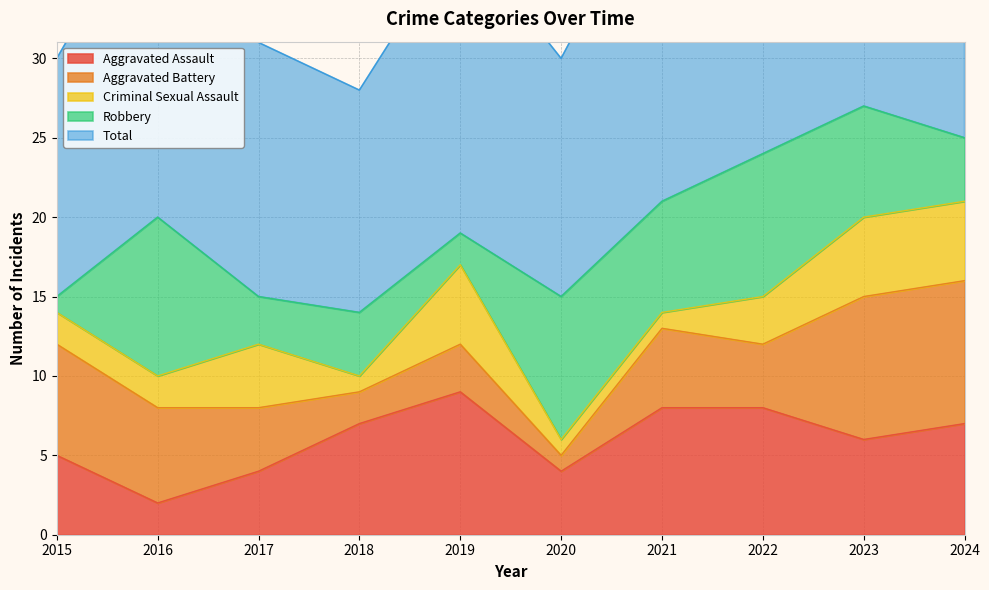

What is the difference between the maximum and minimum values in the Aggravated Assault series?

7